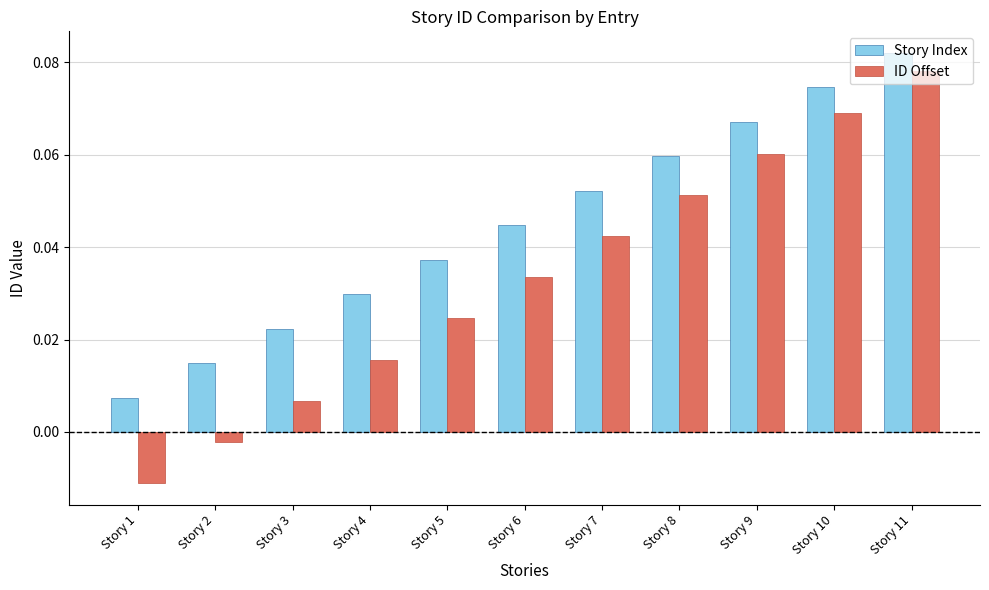

Which label corresponds to the largest value in the chart?

Story 11